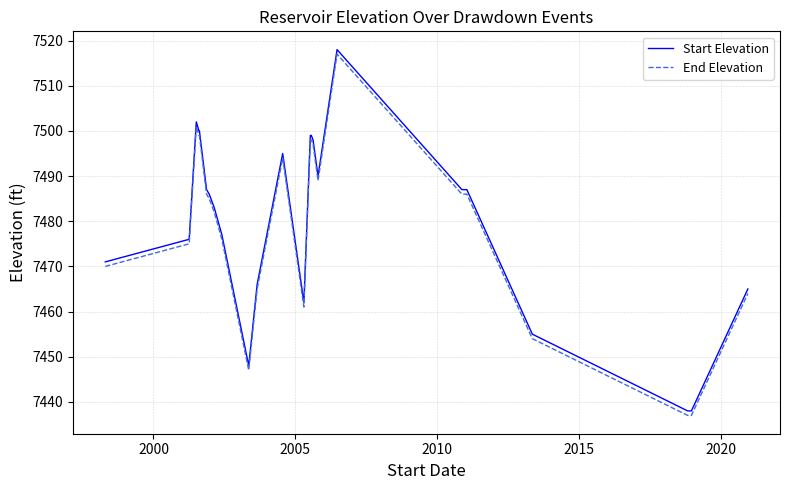

True or false: End Elevation and Start Elevation intersect in this chart.

False